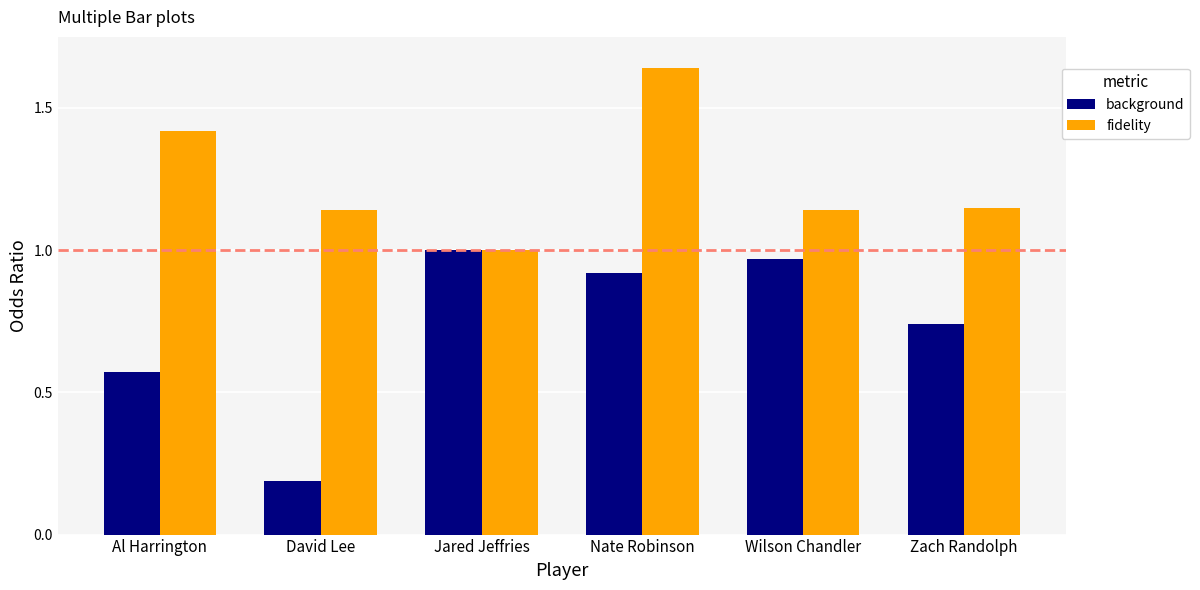

What is the average value of the fidelity series?

1.2